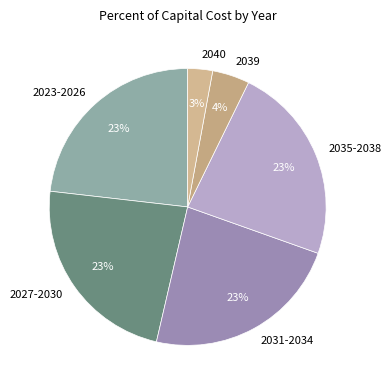

Is the sum of 2039 and 2023-2026 greater than half?

No